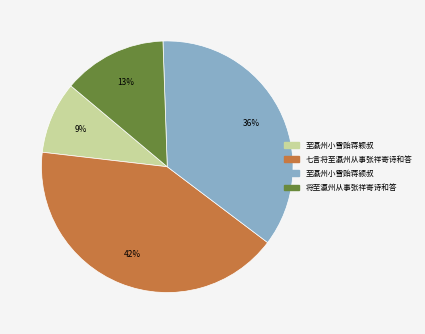

Combined, do 将至瀛州从事张祥寄诗和答 and 七言将至瀛州从事张祥寄诗和答 account for over 50%?

Yes